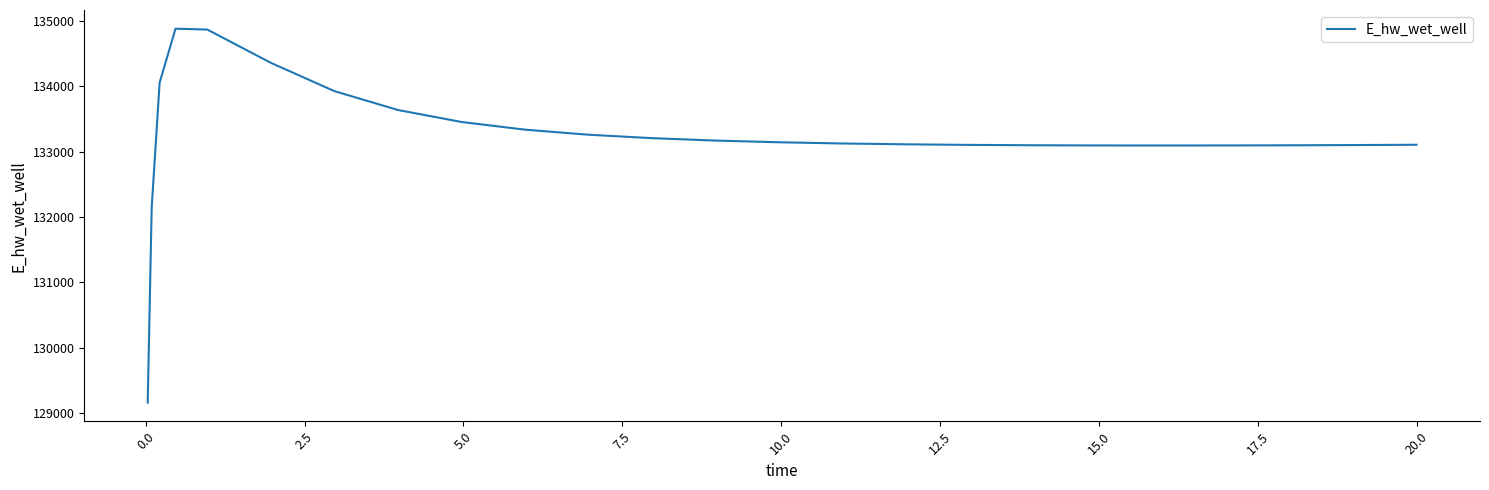

What is the minimum value shown in the chart?

129163.8